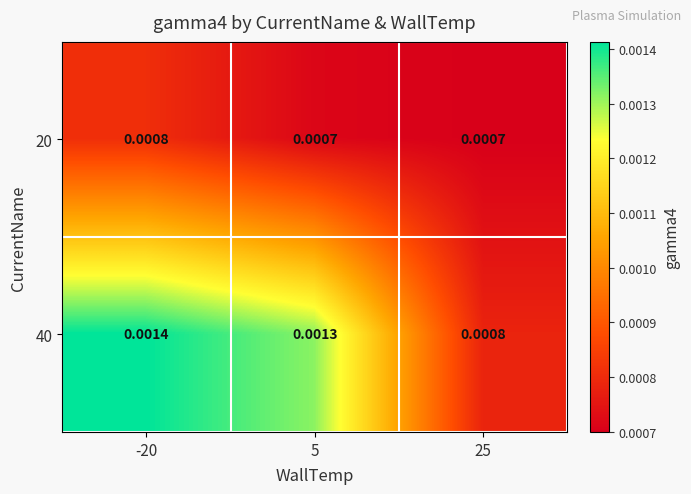

How many data points does each series have?

3